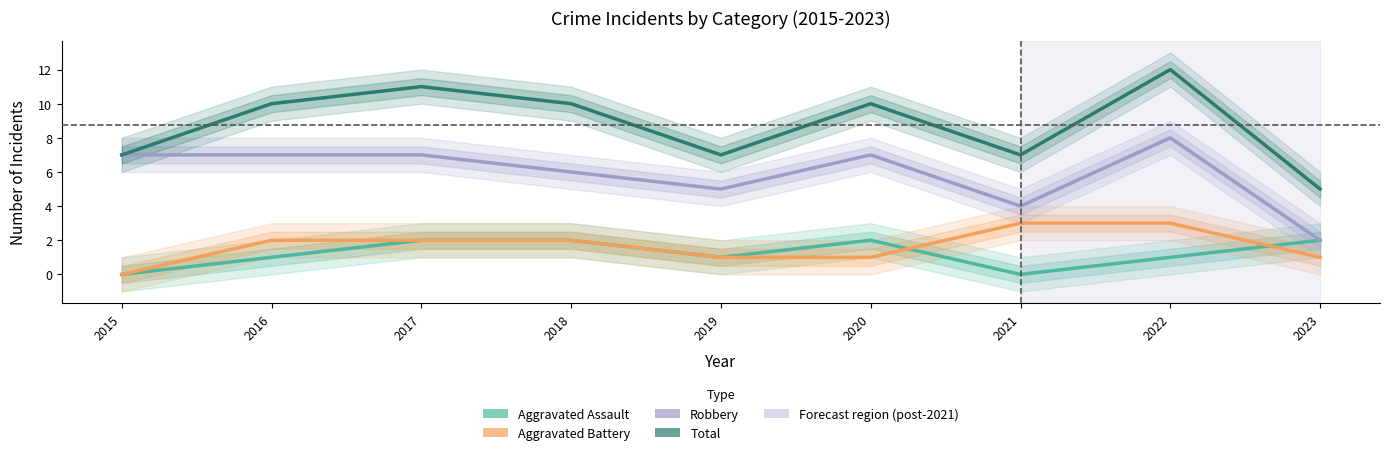

Reading right to left, extract all data points from this chart.

Aggravated Assault: 2023=2	2022=1	2021=0	2020=2	2019=1	2018=2	2017=2	2016=1	2015=0
Aggravated Battery: 2023=1	2022=3	2021=3	2020=1	2019=1	2018=2	2017=2	2016=2	2015=0
Robbery: 2023=2	2022=8	2021=4	2020=7	2019=5	2018=6	2017=7	2016=7	2015=7
Total: 2023=5	2022=12	2021=7	2020=10	2019=7	2018=10	2017=11	2016=10	2015=7